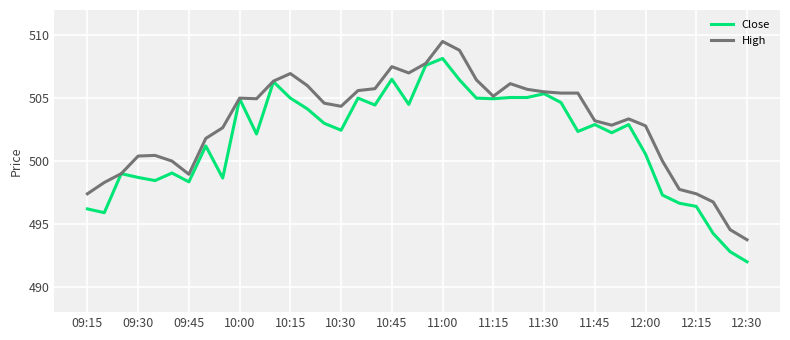

What is the smallest value displayed?

492.0